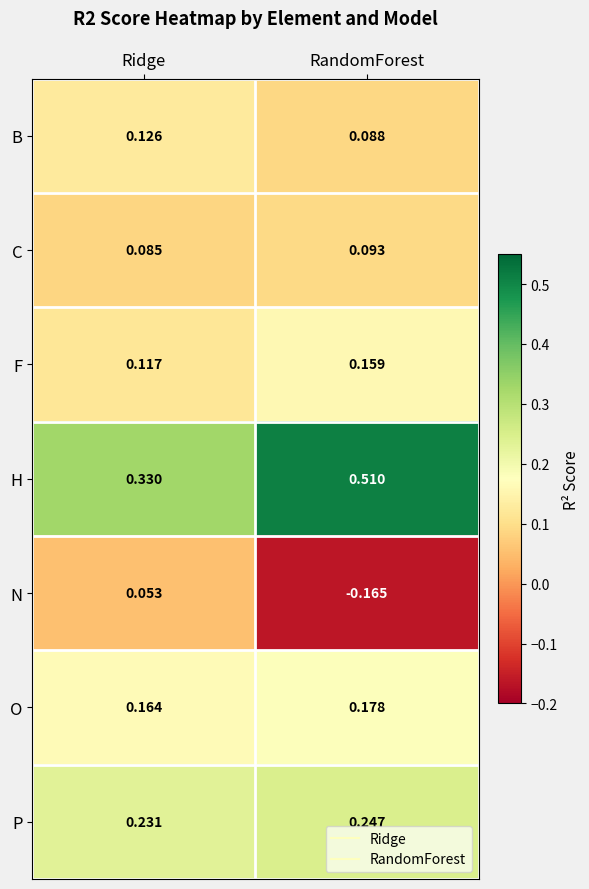

Where is P nearest to the value 0?

Ridge